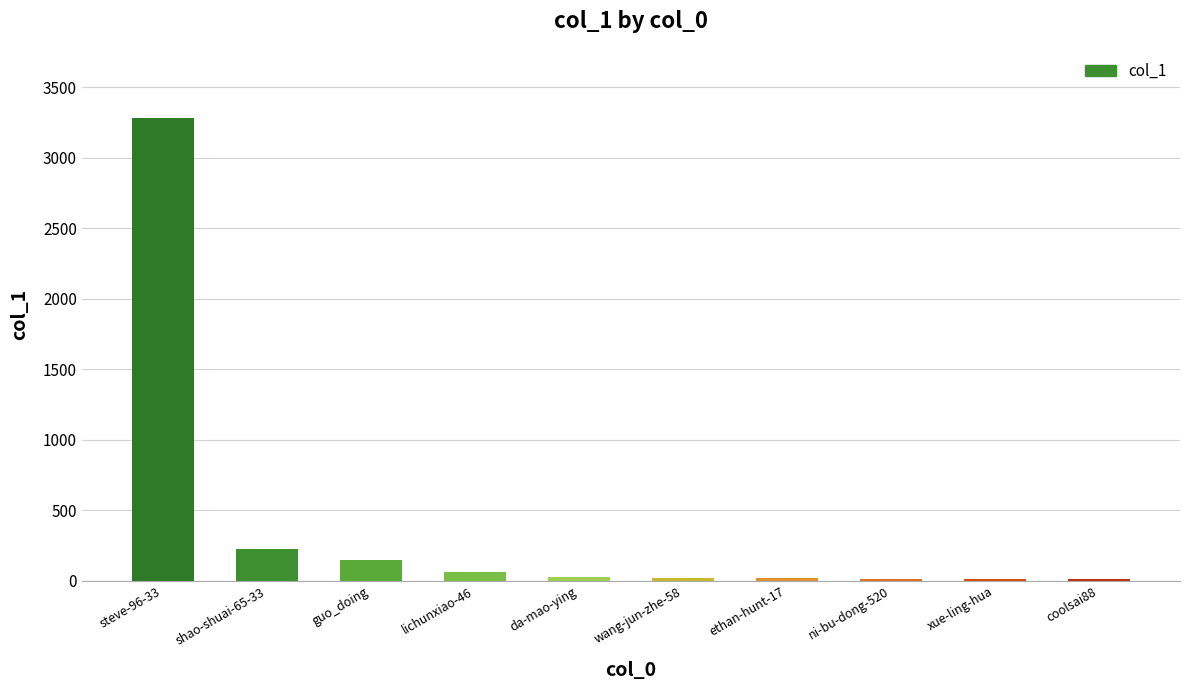

Which label corresponds to the largest value in the chart?

steve-96-33